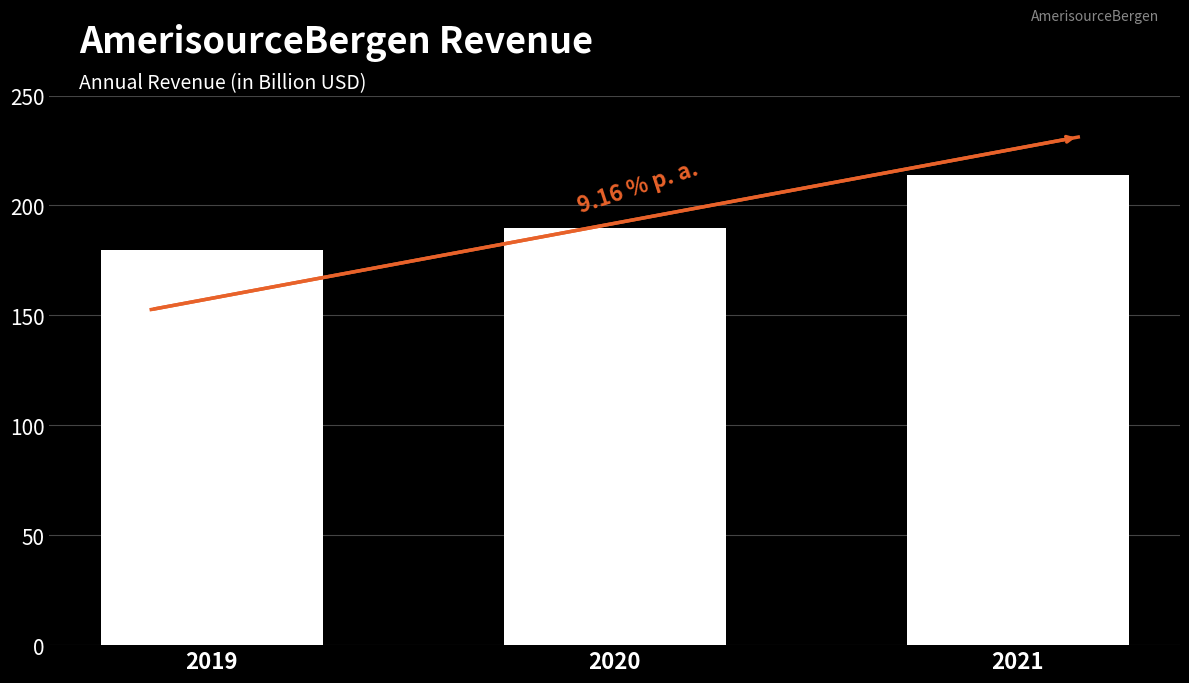

What is the difference between the maximum and minimum values?

34.4